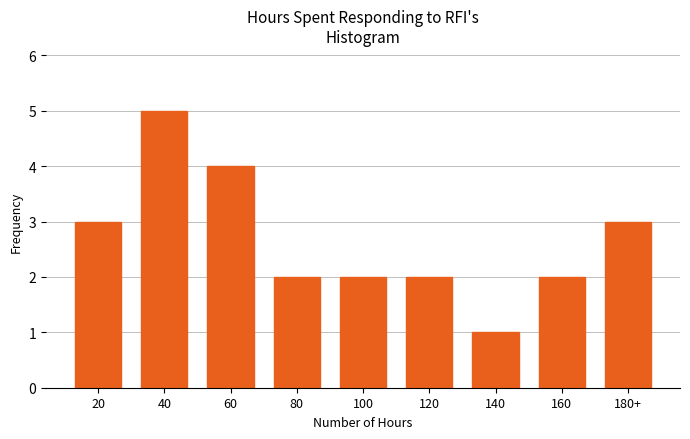

Reading right to left, what are all the values shown in this chart?

3	2	1	2	2	2	4	5	3